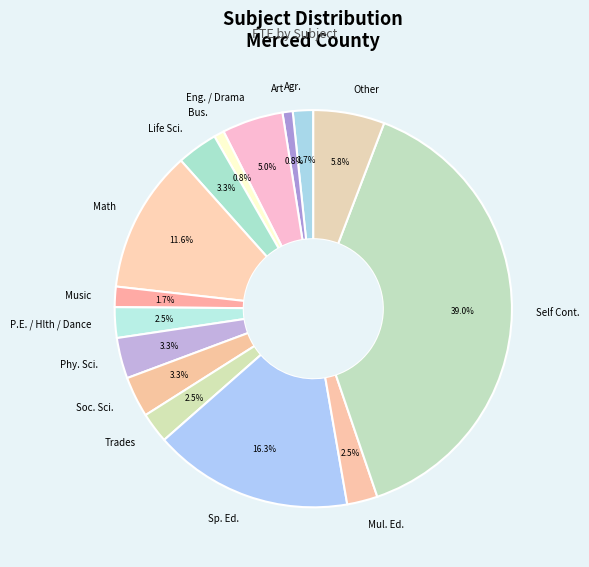

Is there any slice that represents more than half of the pie?

No